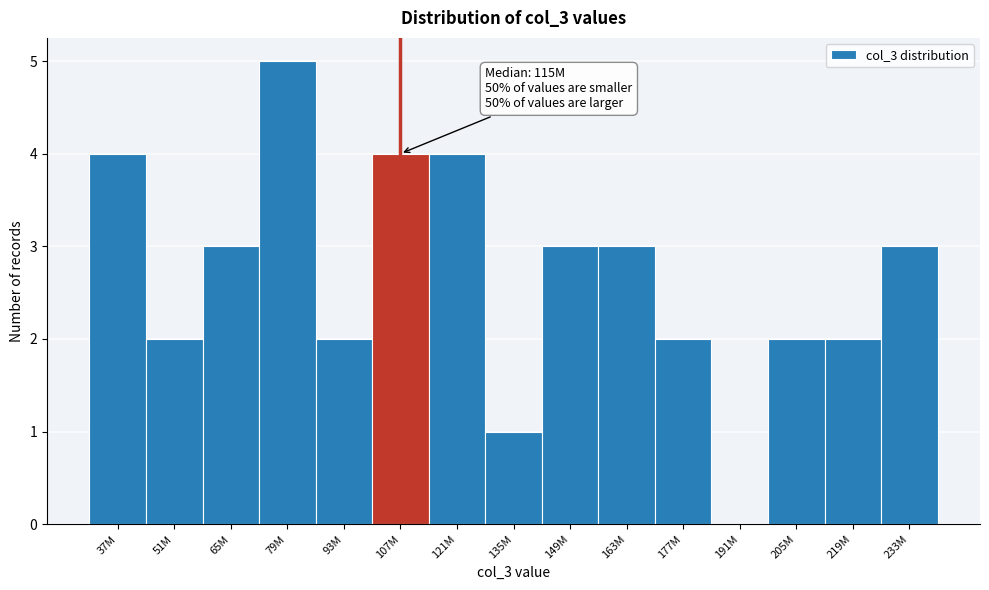

Reading left to right, what are all the values shown in this chart?

37M=4	51M=2	65M=3	79M=5	93M=2	107M=4	121M=4	135M=1	149M=3	163M=3	177M=2	191M=0	205M=2	219M=2	233M=3